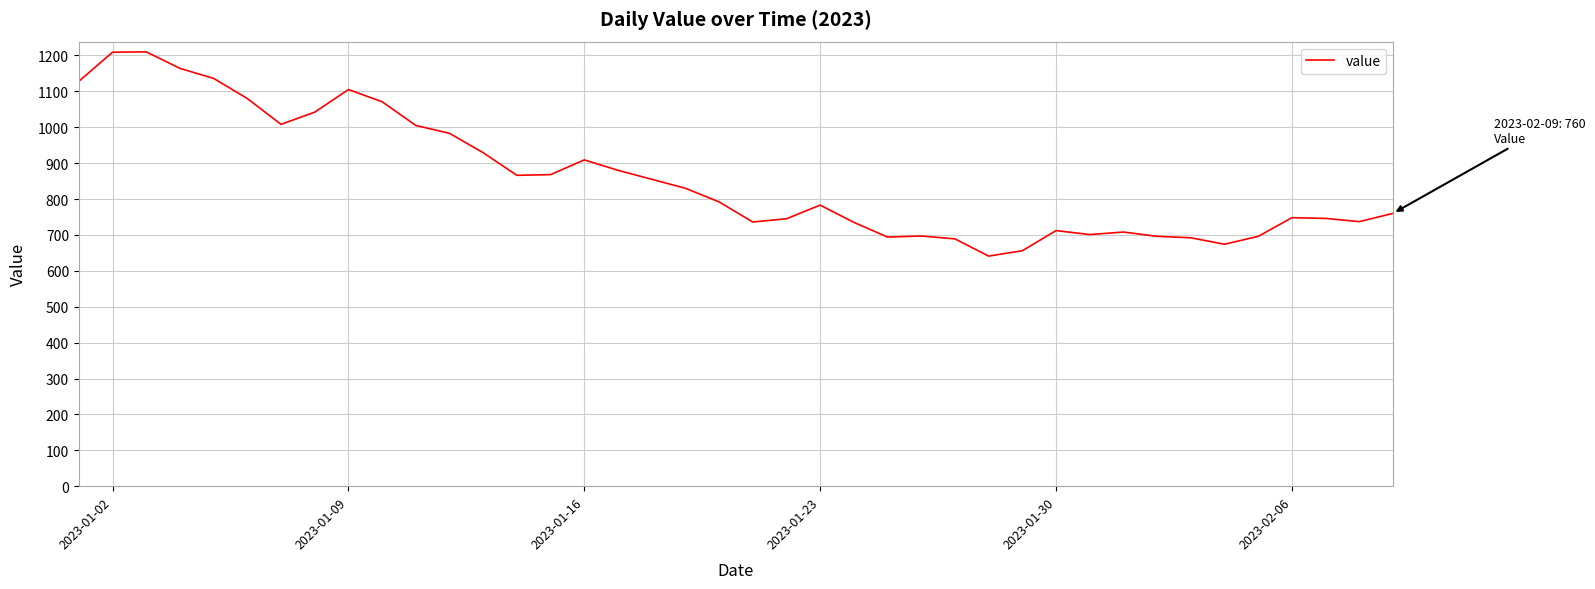

Does the chart have visible grid lines?

Yes